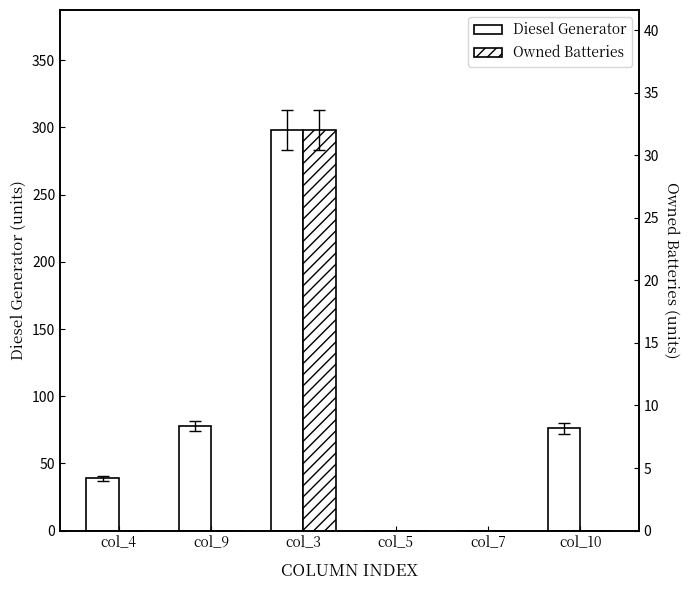

What is the difference between the maximum and minimum values in the Owned Batteries series?

32.0